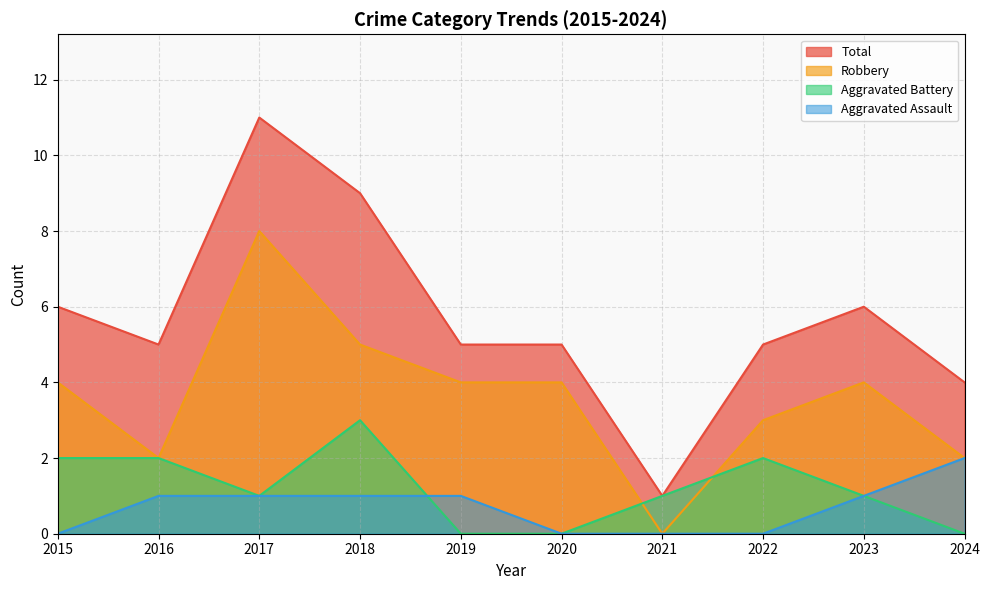

Which series has the widest spread of values?

Total